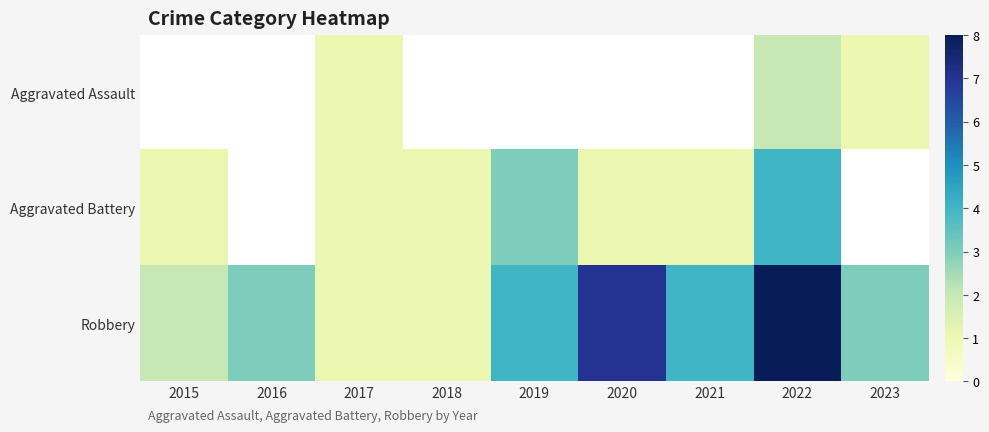

The Robbery series shows 1.6 at 2021. True or false?

False